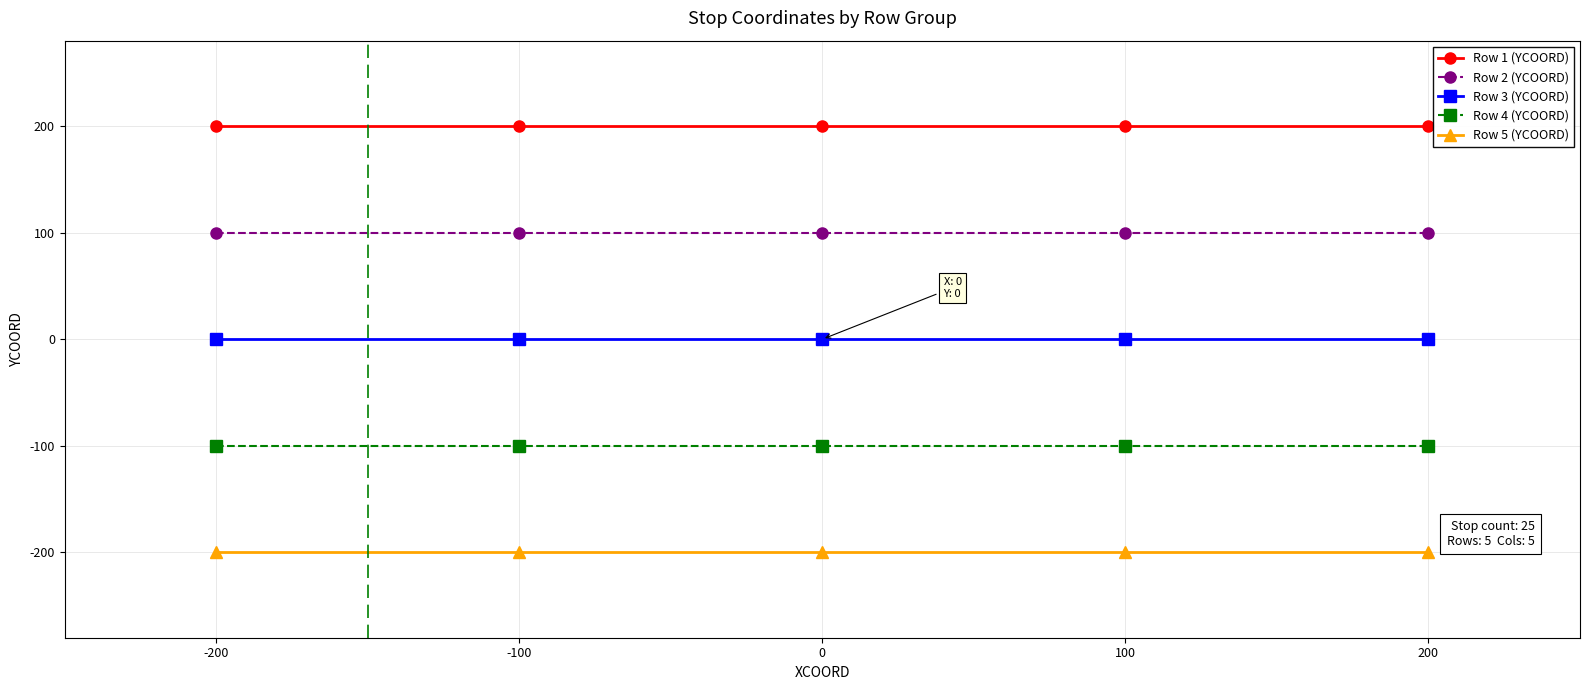

True or false: Row 2 (YCOORD) and Row 3 (YCOORD) intersect in this chart.

False